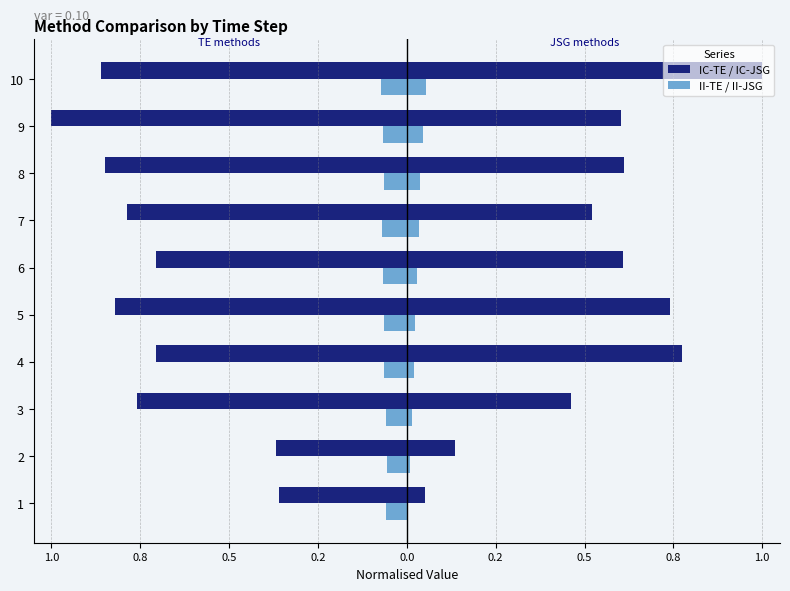

Does the chart contain stacked bars?

No